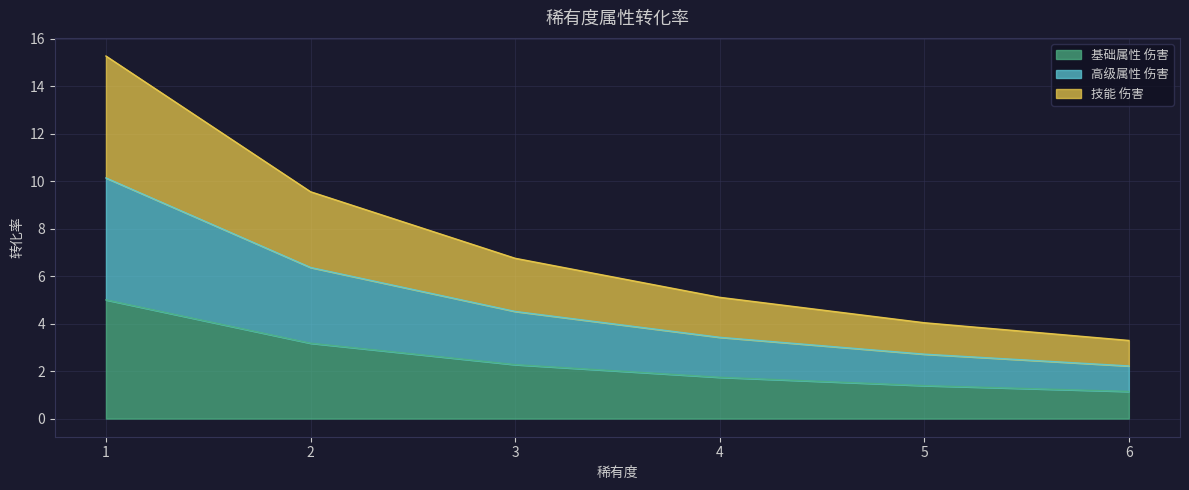

Which series has the widest spread of values?

高级属性 伤害